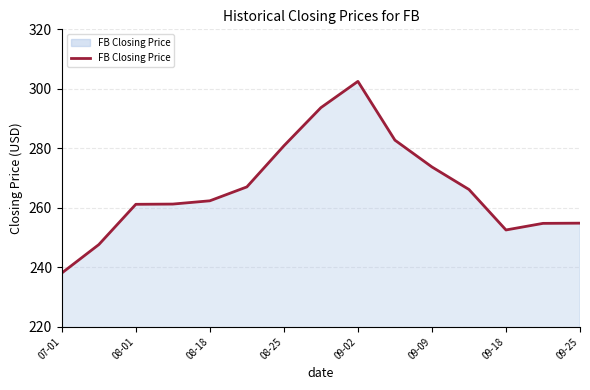

What is the smallest value displayed?

238.1